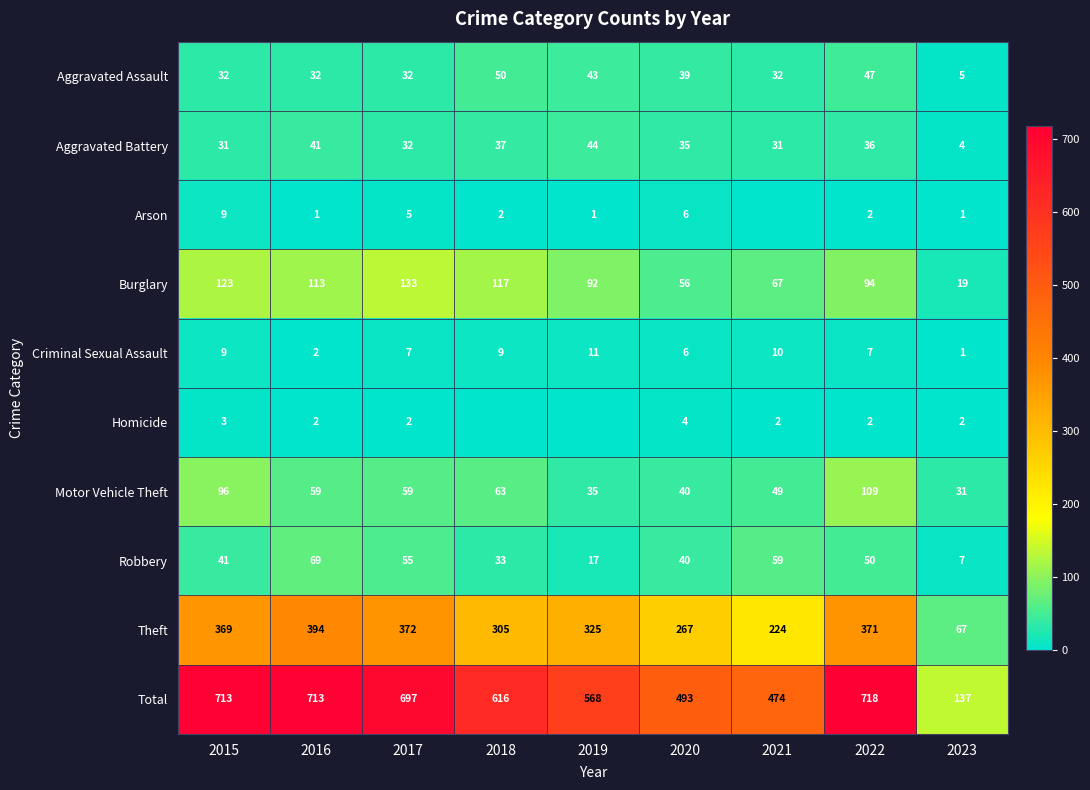

At which label does Burglary first exceed 94?

2015